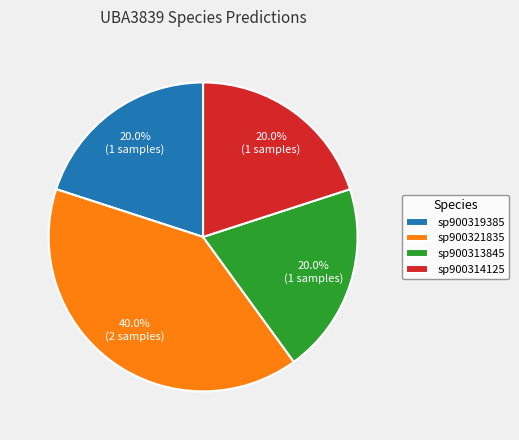

Does any single category account for the majority?

No